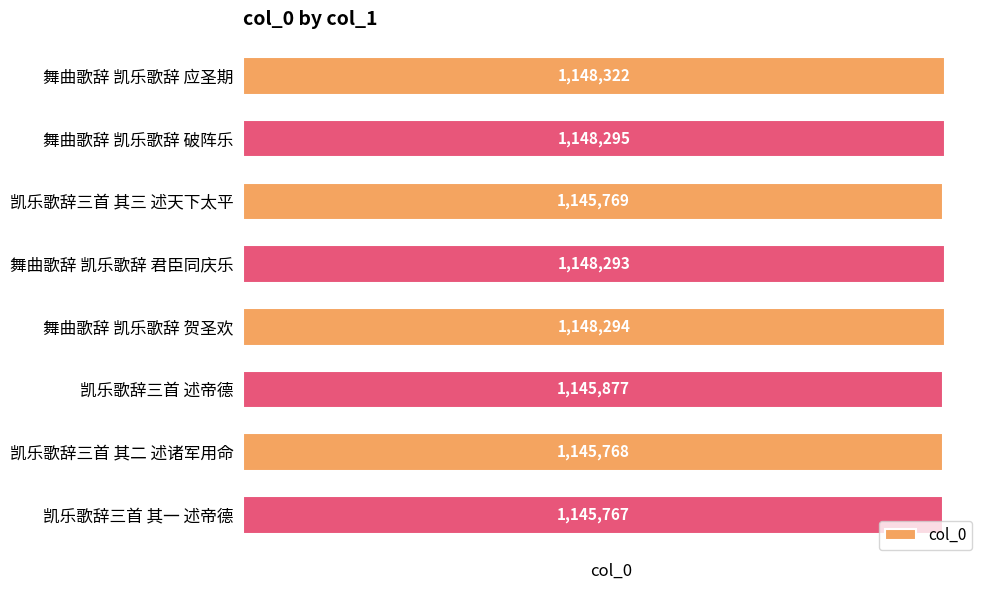

Rank the categories by value from highest to lowest.

舞曲歌辞 凯乐歌辞 应圣期, 舞曲歌辞 凯乐歌辞 破阵乐, 舞曲歌辞 凯乐歌辞 贺圣欢, 舞曲歌辞 凯乐歌辞 君臣同庆乐, 凯乐歌辞三首 述帝德, 凯乐歌辞三首 其三 述天下太平, 凯乐歌辞三首 其二 述诸军用命, 凯乐歌辞三首 其一 述帝德